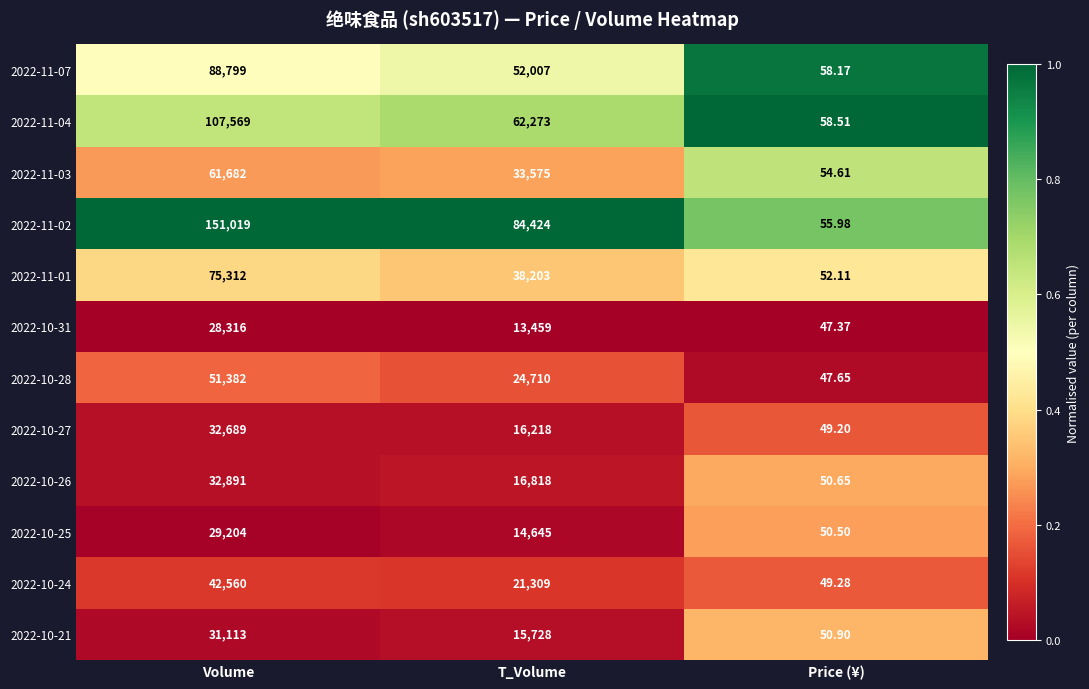

Which label corresponds to the largest value in the chart?

Volume